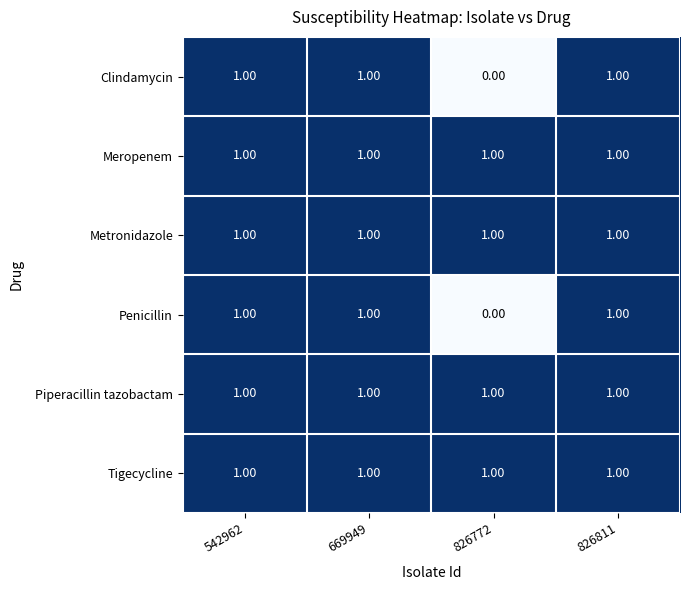

What is the sum of all Tigecycline values?

4